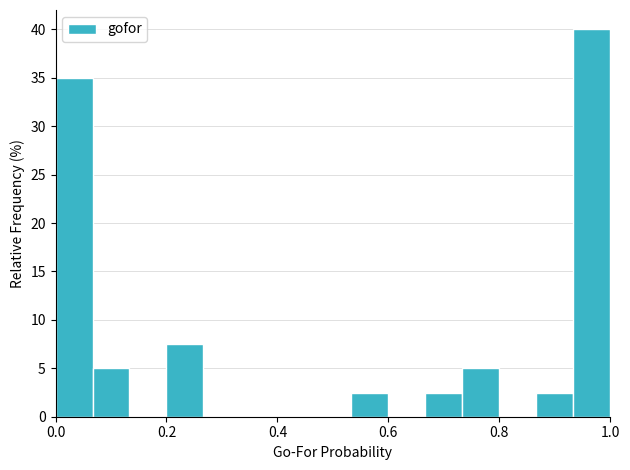

Read against the x-axis, roughly where is the centre of the tallest bar?

0.96